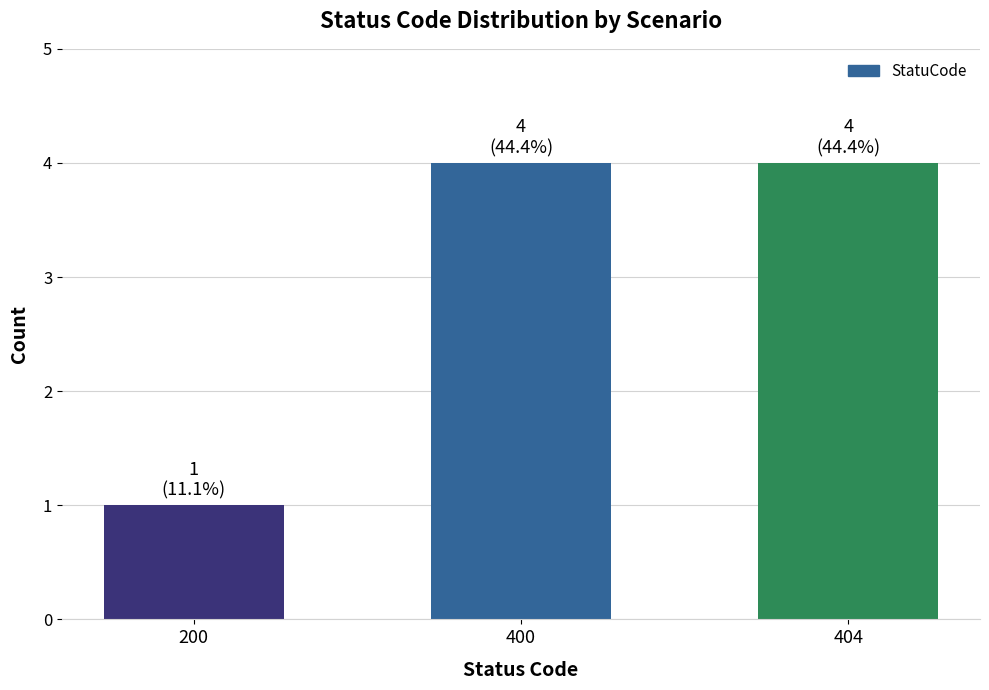

What is the difference between the values at 404 and 200?

3